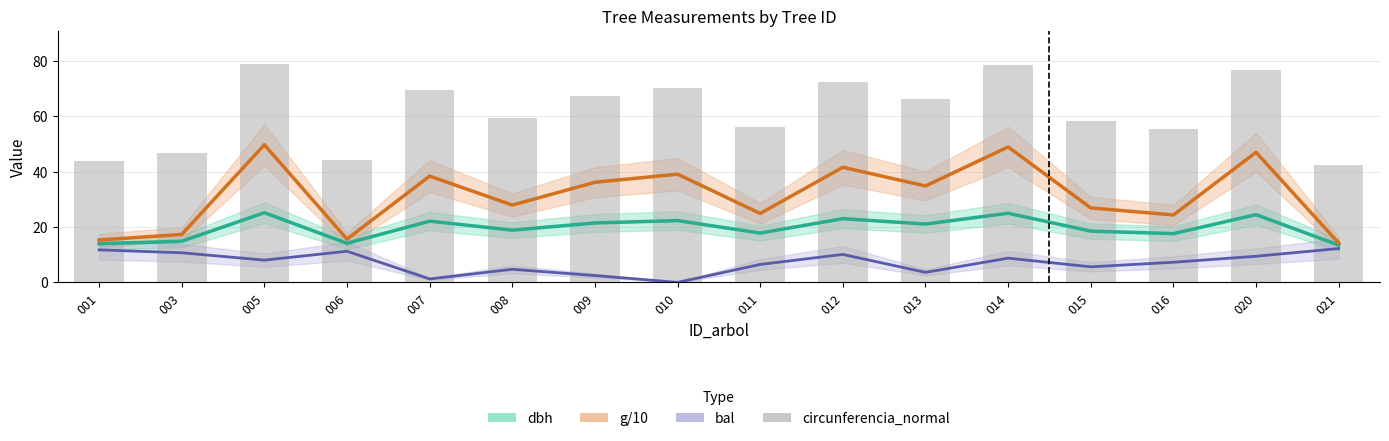

What is the value of the bal bar at the 15th from the left?

9.4